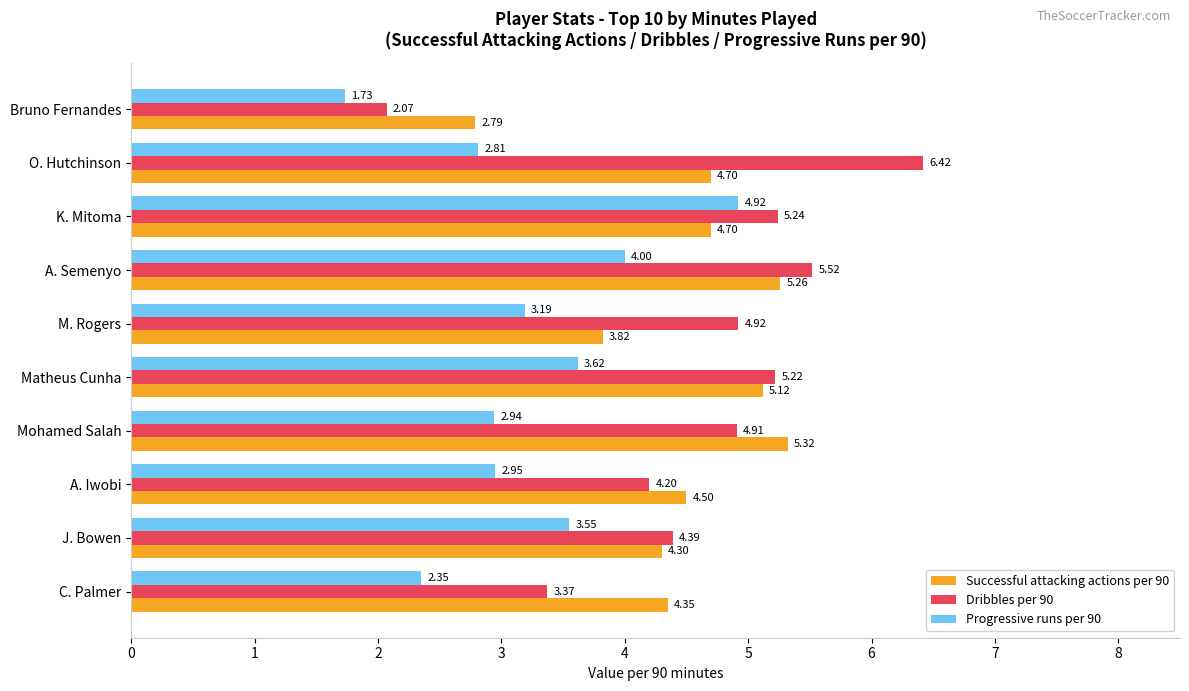

How many values in the Dribbles per 90 series are below 4?

2